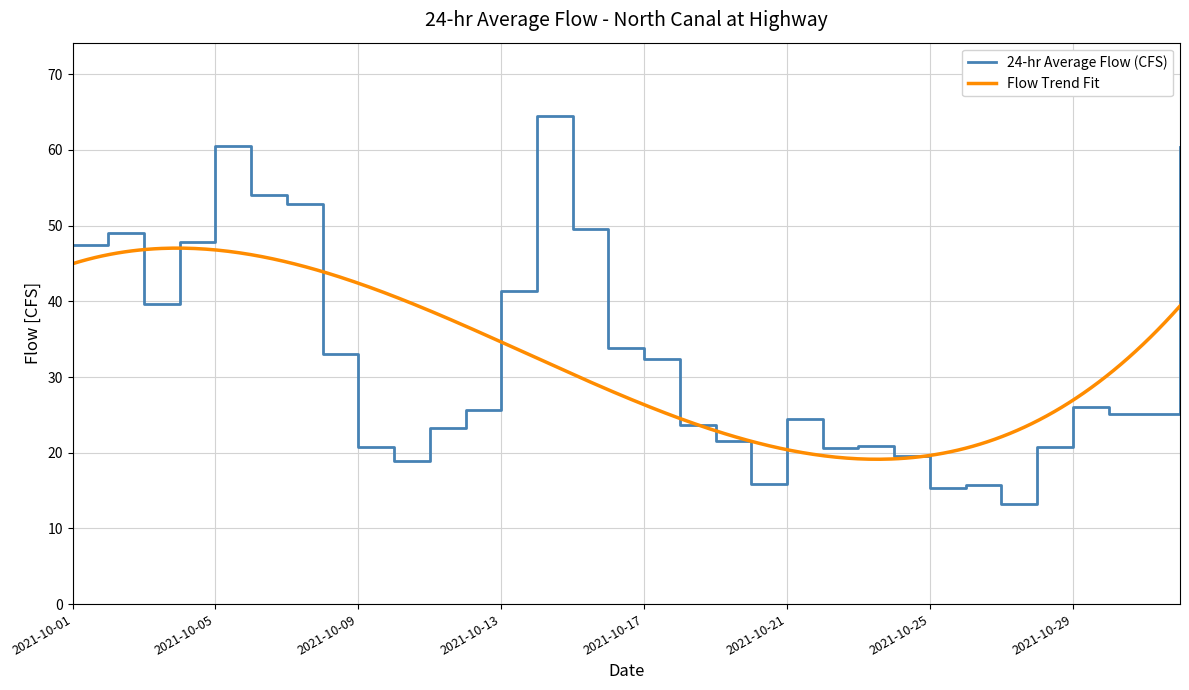

The chart shows a value of 79.3 at 2021-10-02. True or false?

False